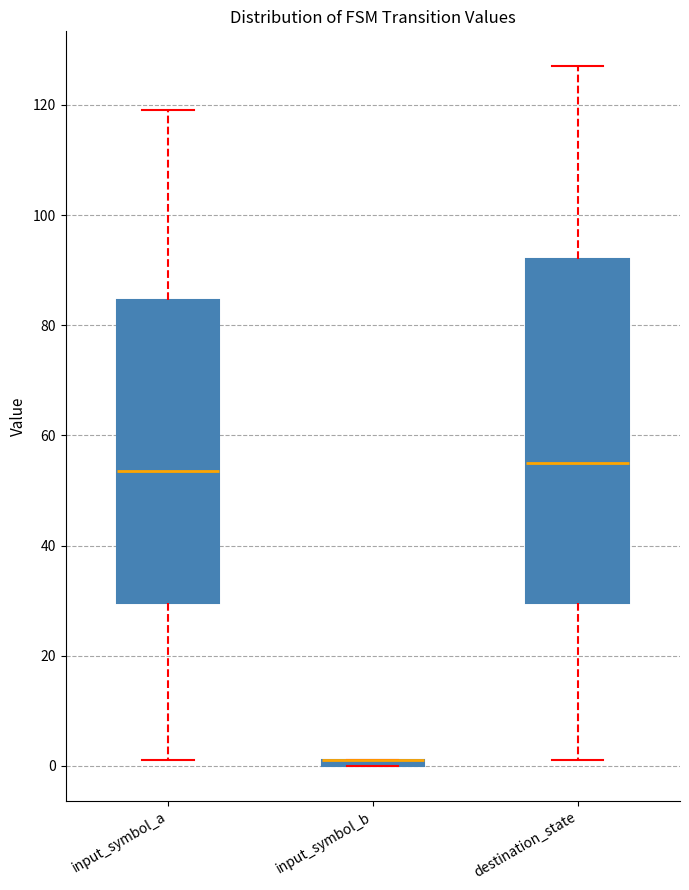

Which box is the tallest, from its lower edge to its upper edge?

destination_state